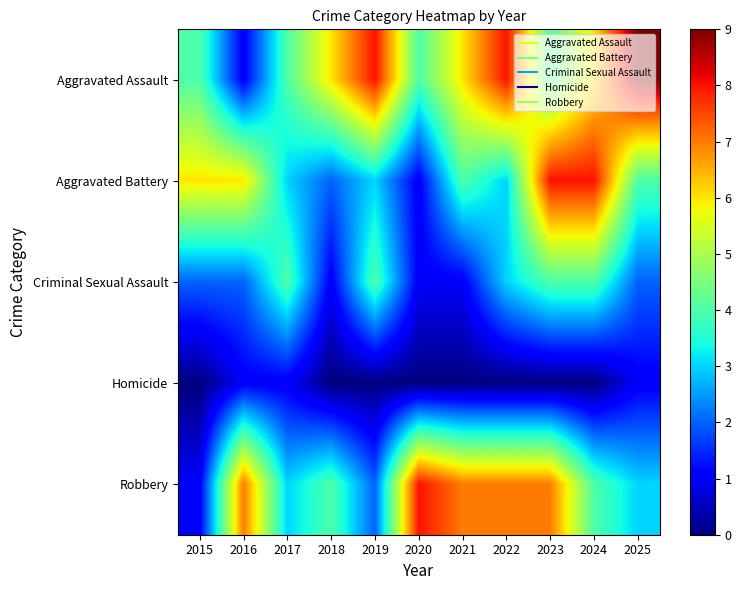

Reading right to left, extract all data points from this chart.

Aggravated Assault: 2025=9	2024=6	2023=4	2022=8	2021=6	2020=4	2019=8	2018=6	2017=4	2016=1	2015=4
Aggravated Battery: 2025=4	2024=8	2023=8	2022=3	2021=4	2020=1	2019=3	2018=2	2017=3	2016=6	2015=6
Criminal Sexual Assault: 2025=2	2024=4	2023=4	2022=3	2021=1	2020=1	2019=4	2018=1	2017=4	2016=2	2015=2
Homicide: 2025=1	2024=0	2023=0	2022=0	2021=0	2020=0	2019=0	2018=0	2017=1	2016=1	2015=0
Robbery: 2025=3	2024=4	2023=7	2022=7	2021=7	2020=8	2019=2	2018=4	2017=3	2016=7	2015=1